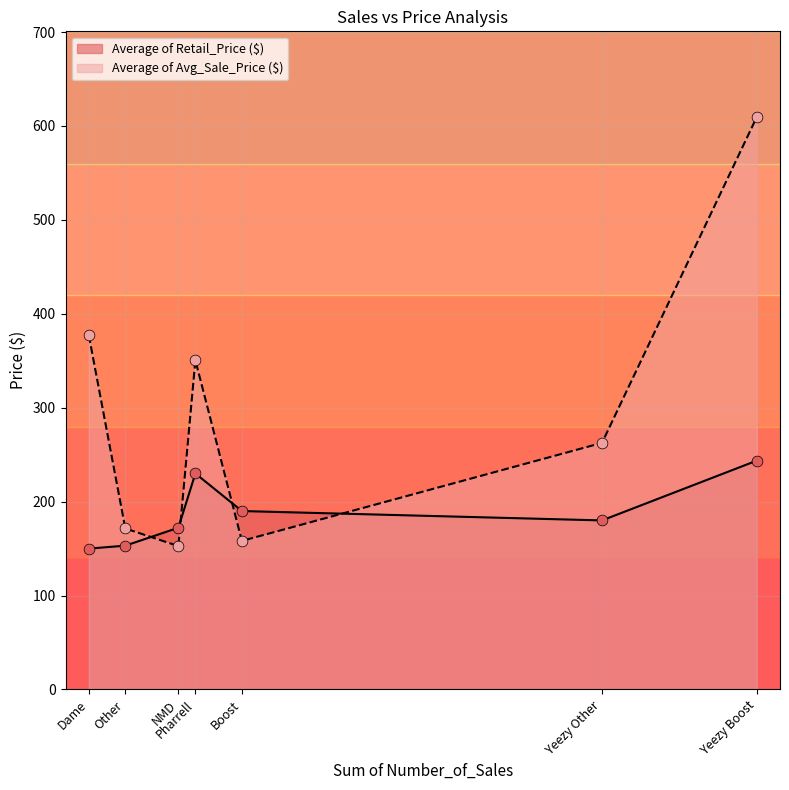

Which series has the largest total across all categories?

Average of Avg_Sale_Price ($)